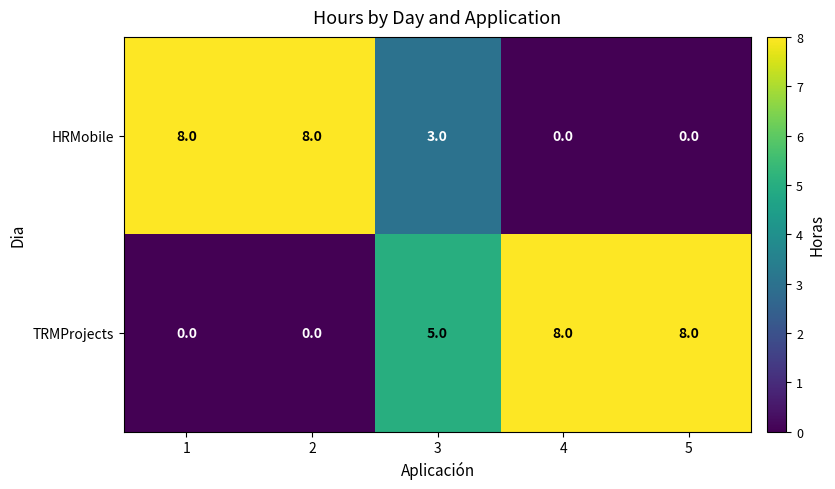

How many TRMProjects values are between 0 and 8?

5